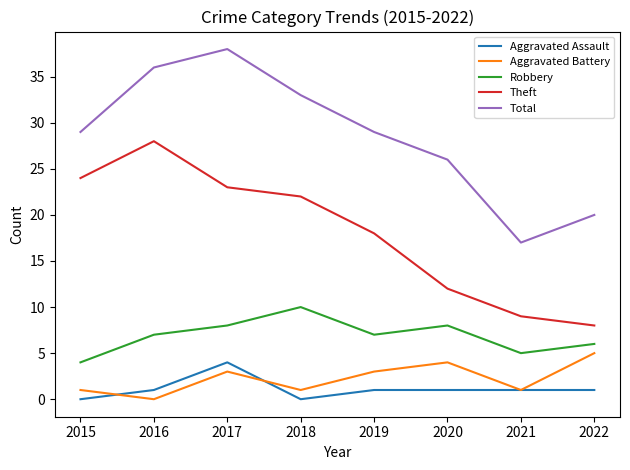

What are all the series names shown in the legend?

Aggravated Assault, Aggravated Battery, Robbery, Theft, Total